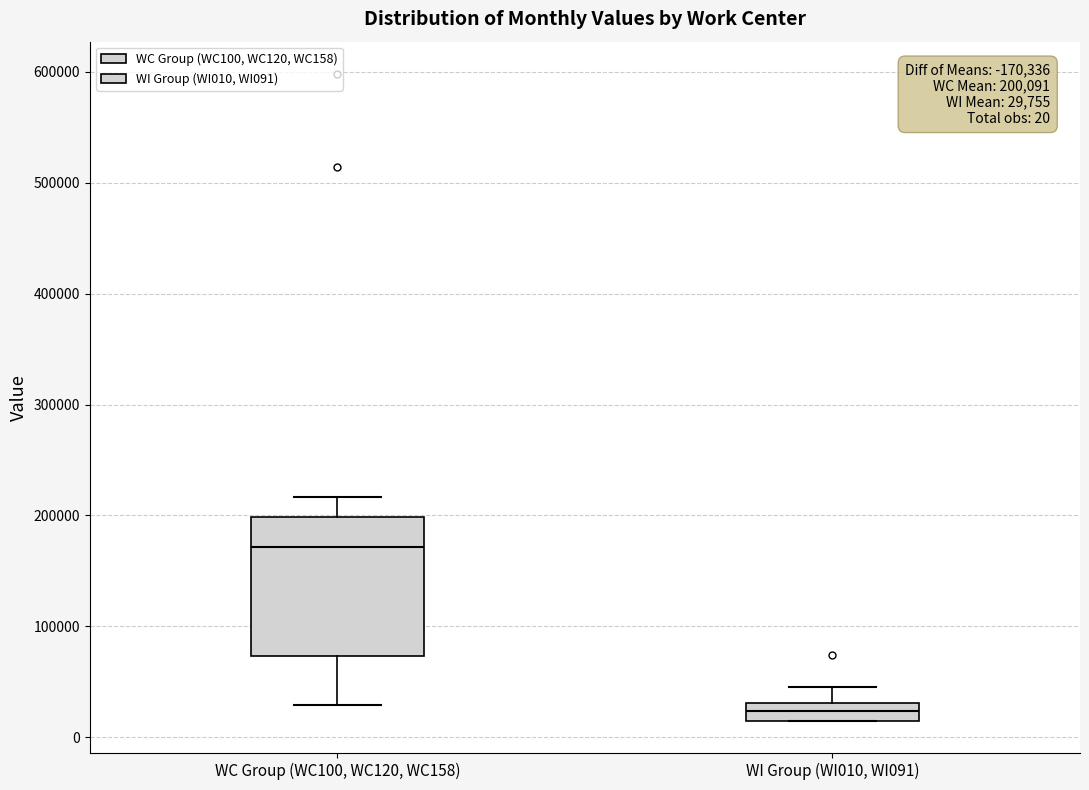

Which box is the tallest, from its lower edge to its upper edge?

WC Group (WC100, WC120, WC158)